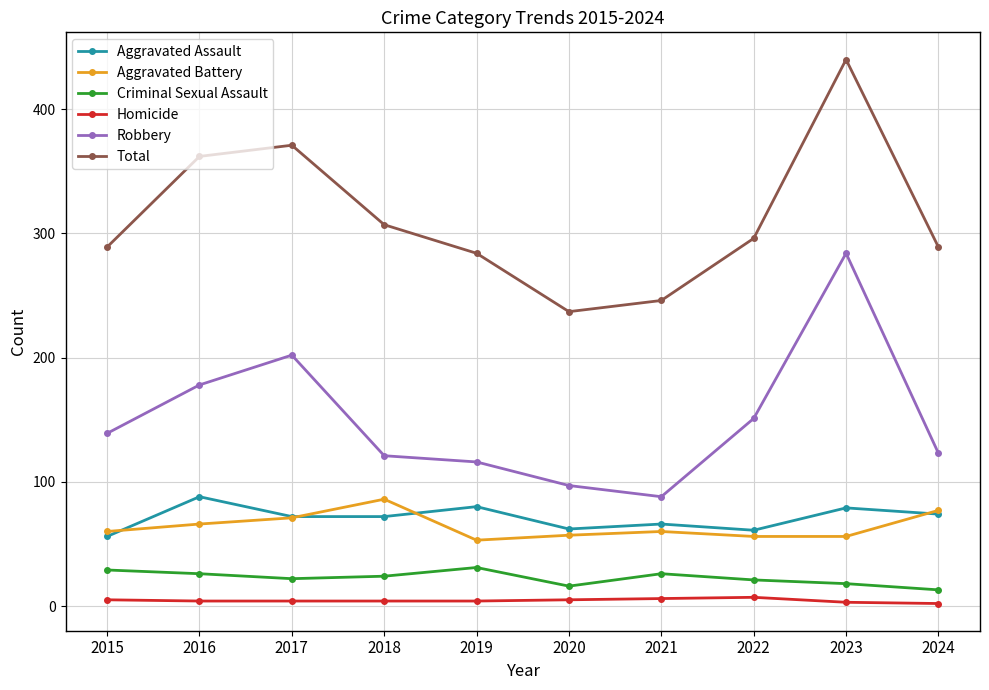

Count the number of categories in the chart.

10